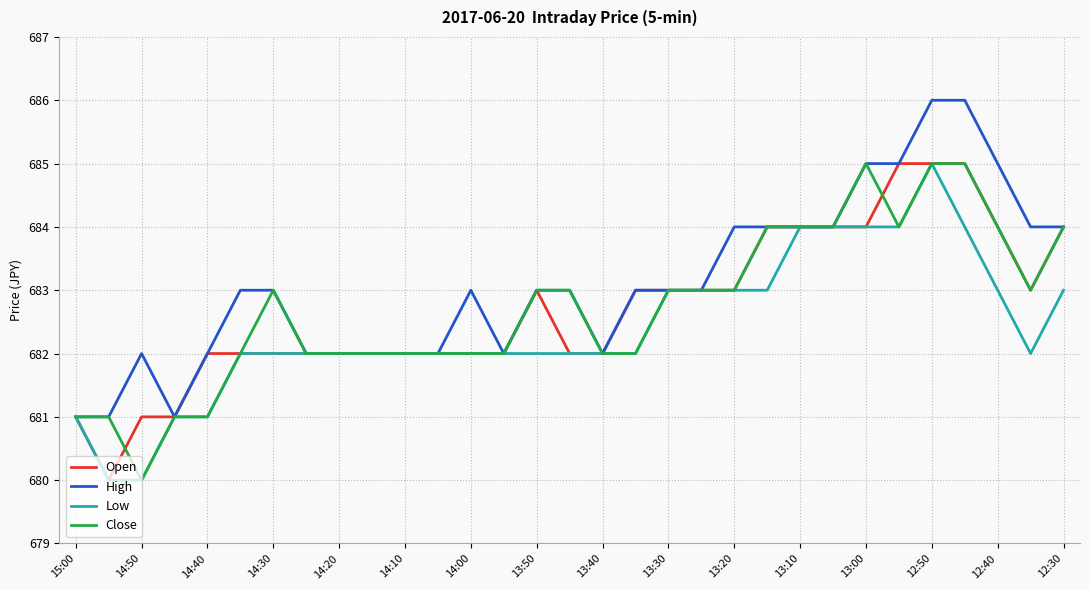

What is the minimum value for Low?

680